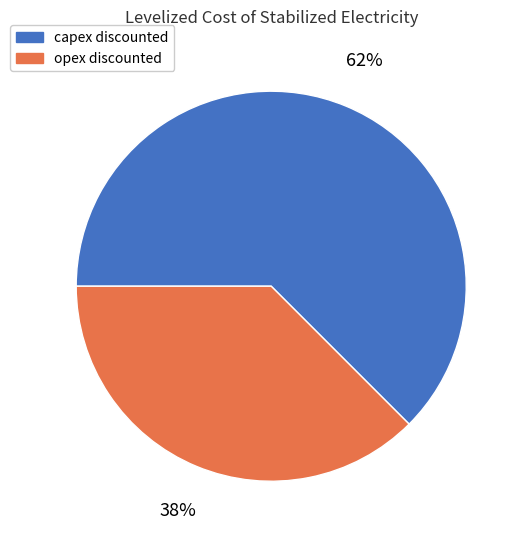

The opex discounted slice represents 38% of the pie. True or false?

True